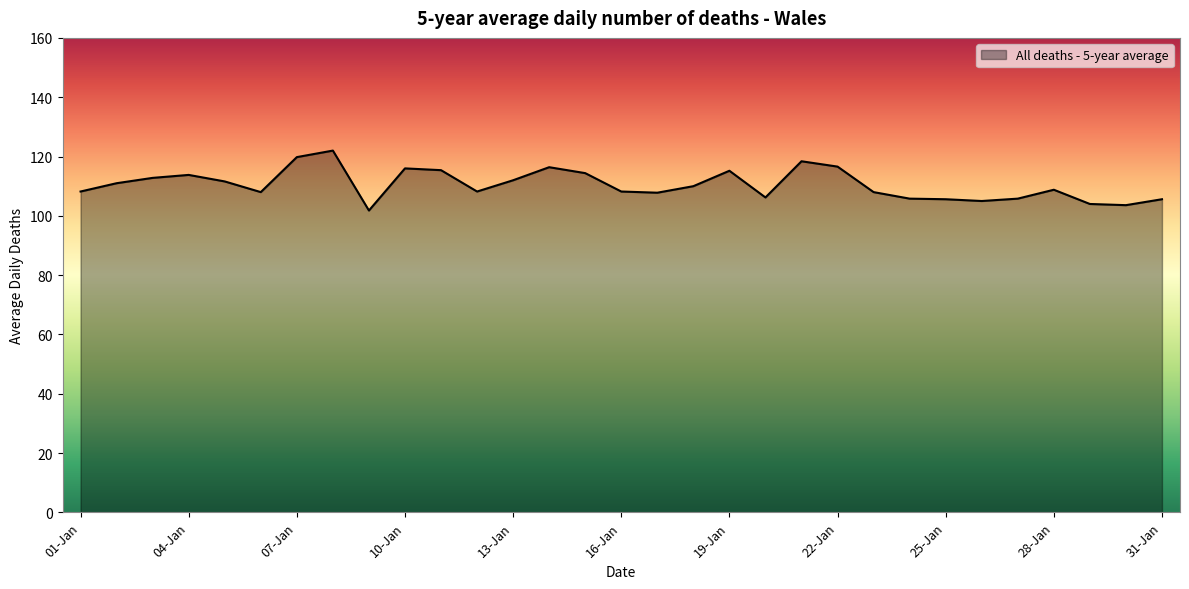

Does the chart display data point markers on the line(s)?

No